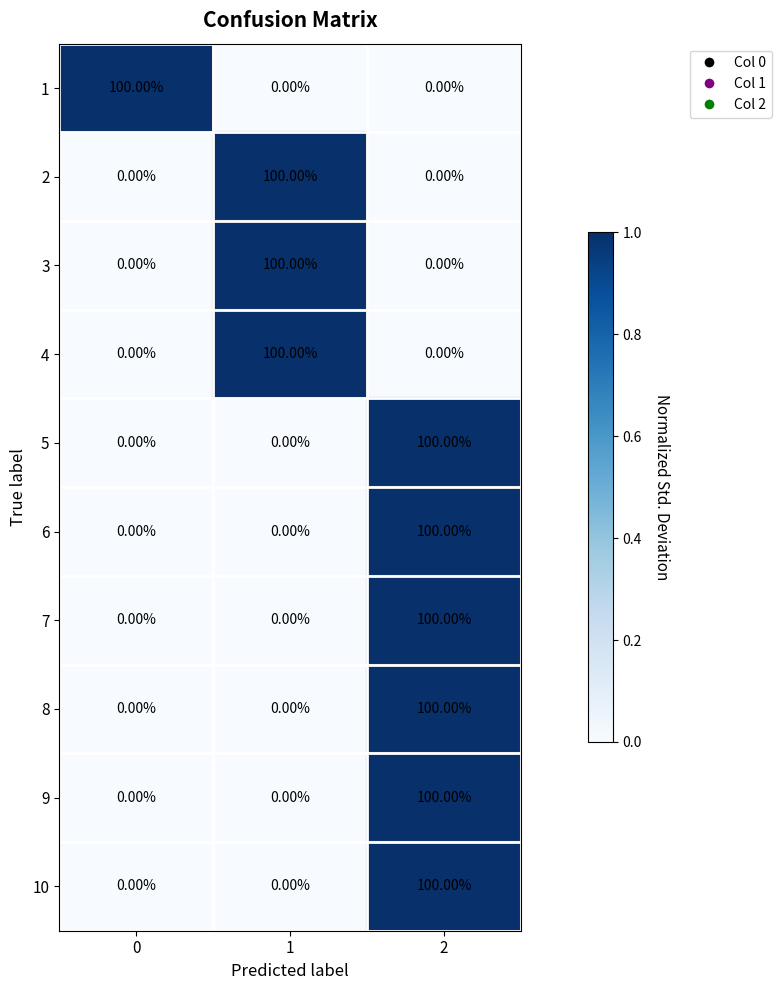

What is the average value of the 3 series?

33